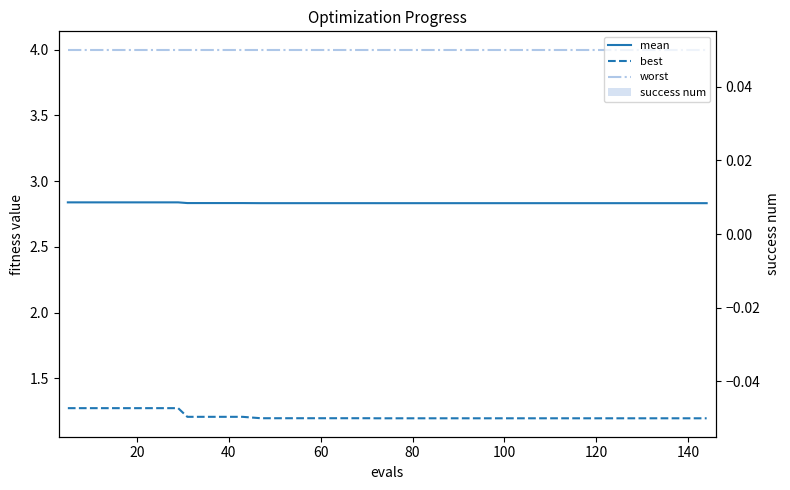

Which series has the widest spread of values?

best